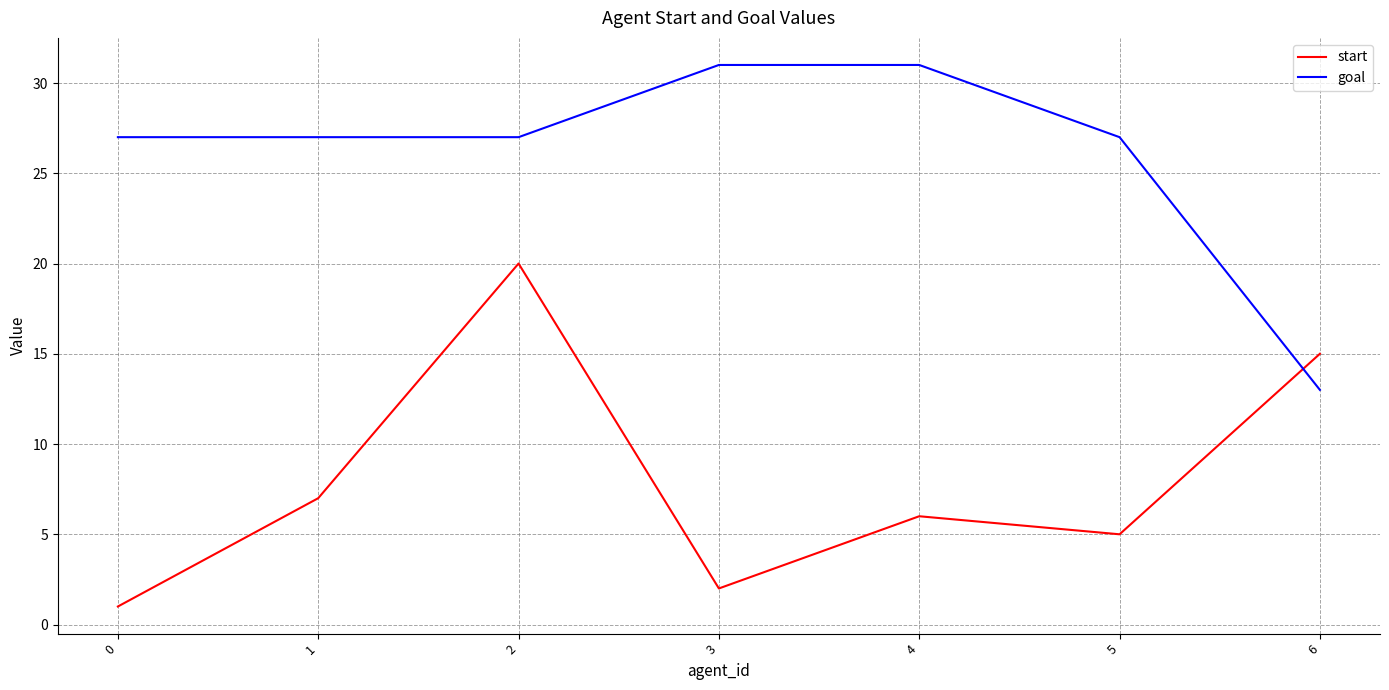

Rank the categories by start value from lowest to highest.

0, 3, 5, 4, 1, 6, 2